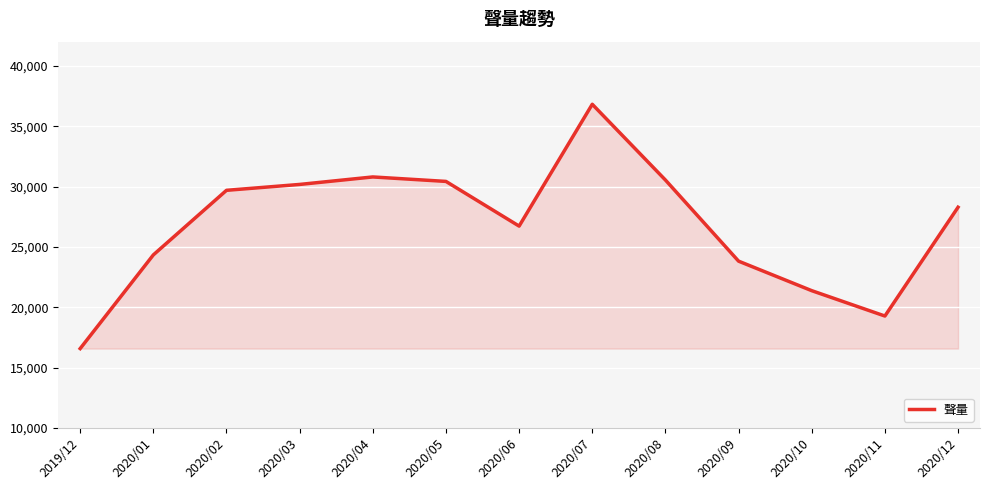

The value at 2020/12 is 28284. True or false?

True